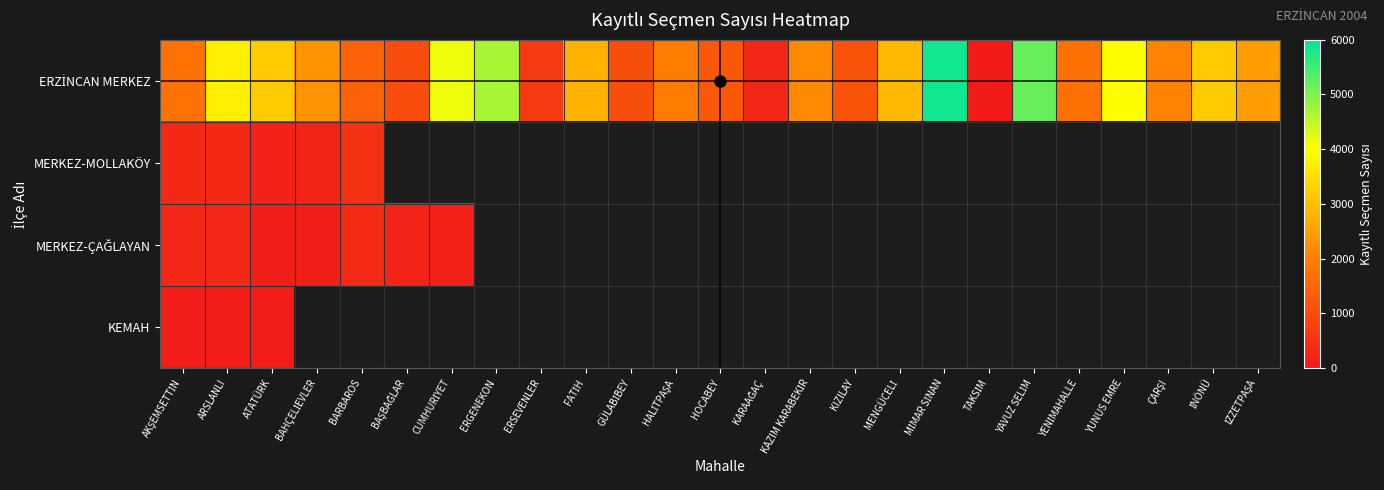

How many series are shown in this chart?

4